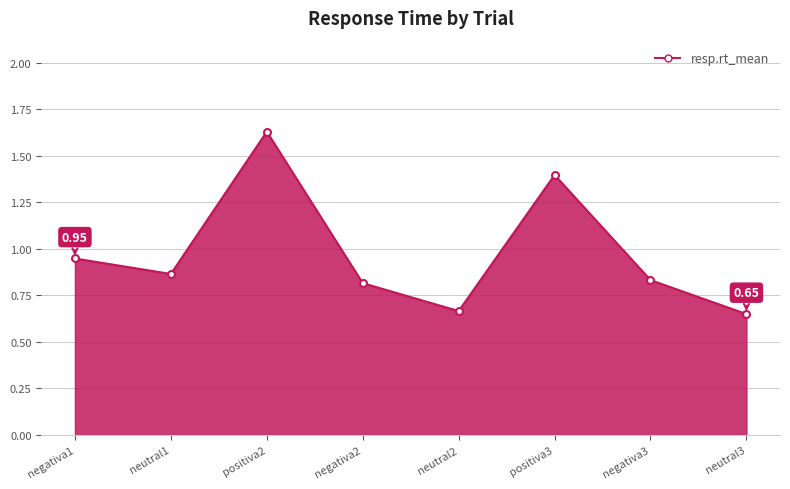

True or false: there are more than 2 points higher than both neighbors.

False